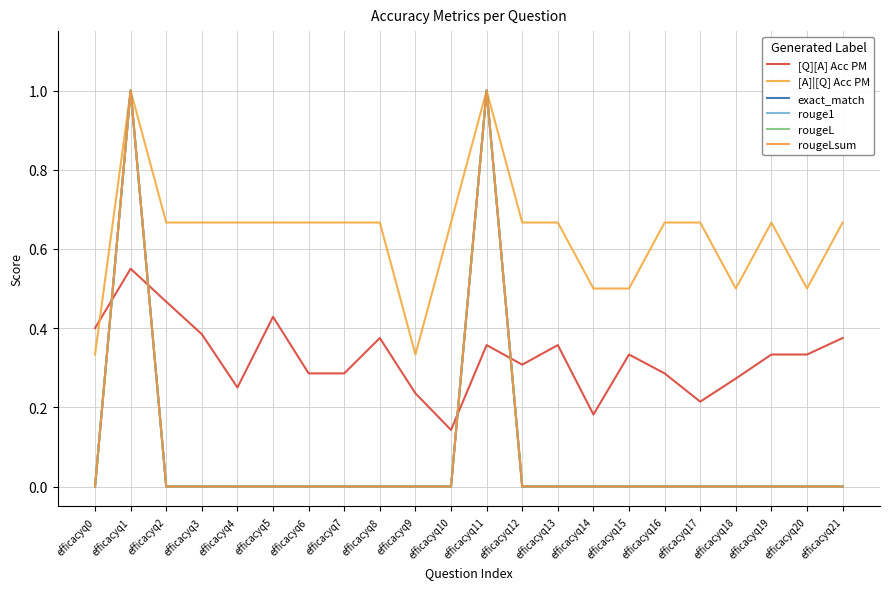

In exact_match, how many points are higher than both neighbors (excluding endpoints)?

2